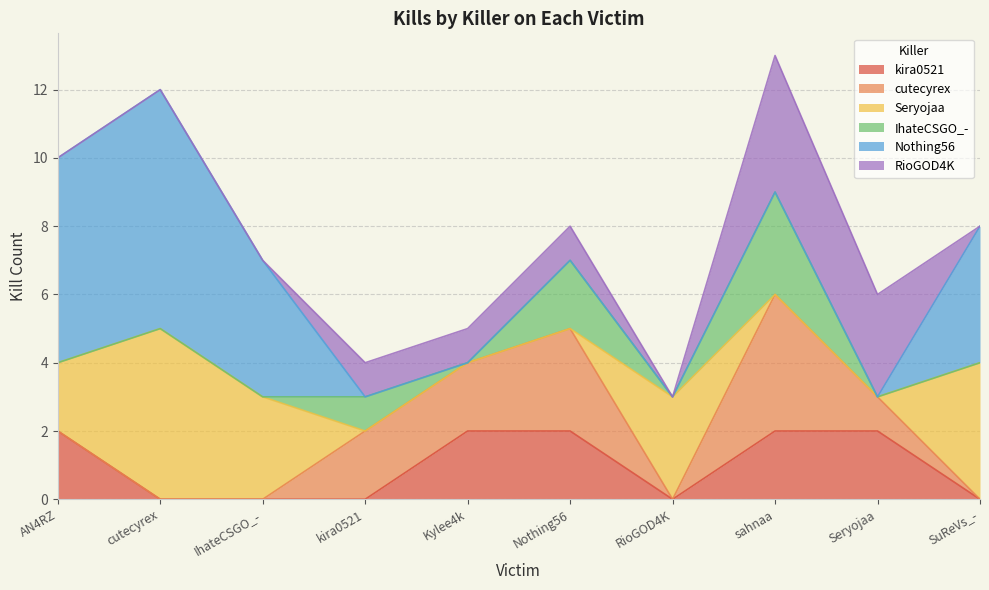

True or false: kira0521 has more than 2 interior local peaks.

False